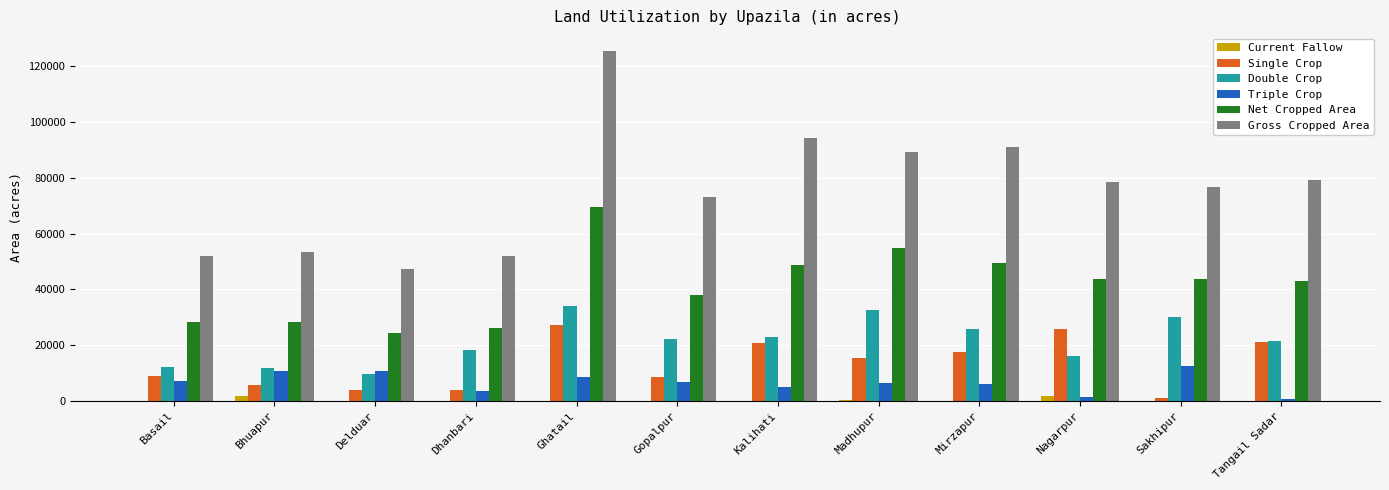

What are all the series names shown in the legend?

Current Fallow, Single Crop, Double Crop, Triple Crop, Net Cropped Area, Gross Cropped Area